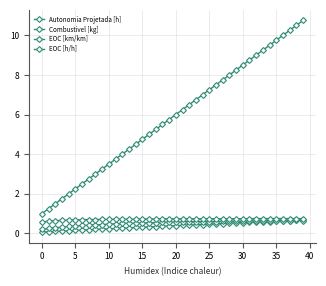

Does the chart have visible grid lines?

Yes